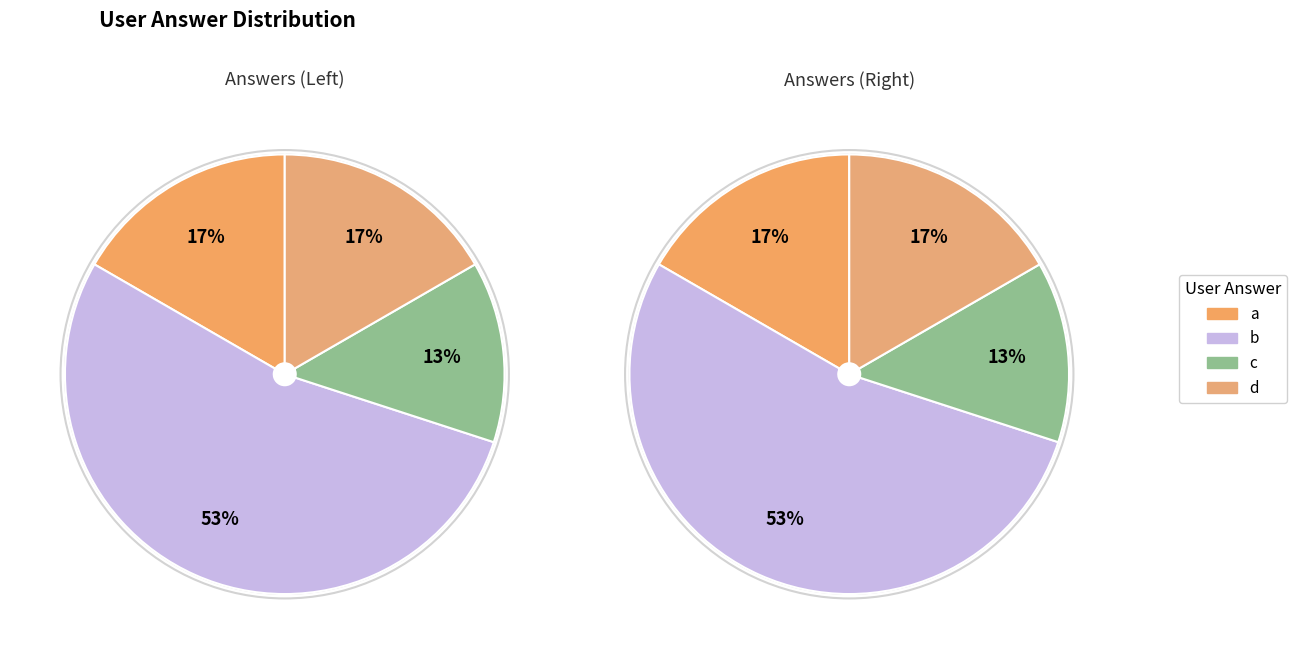

Count the number of slices in the pie.

4